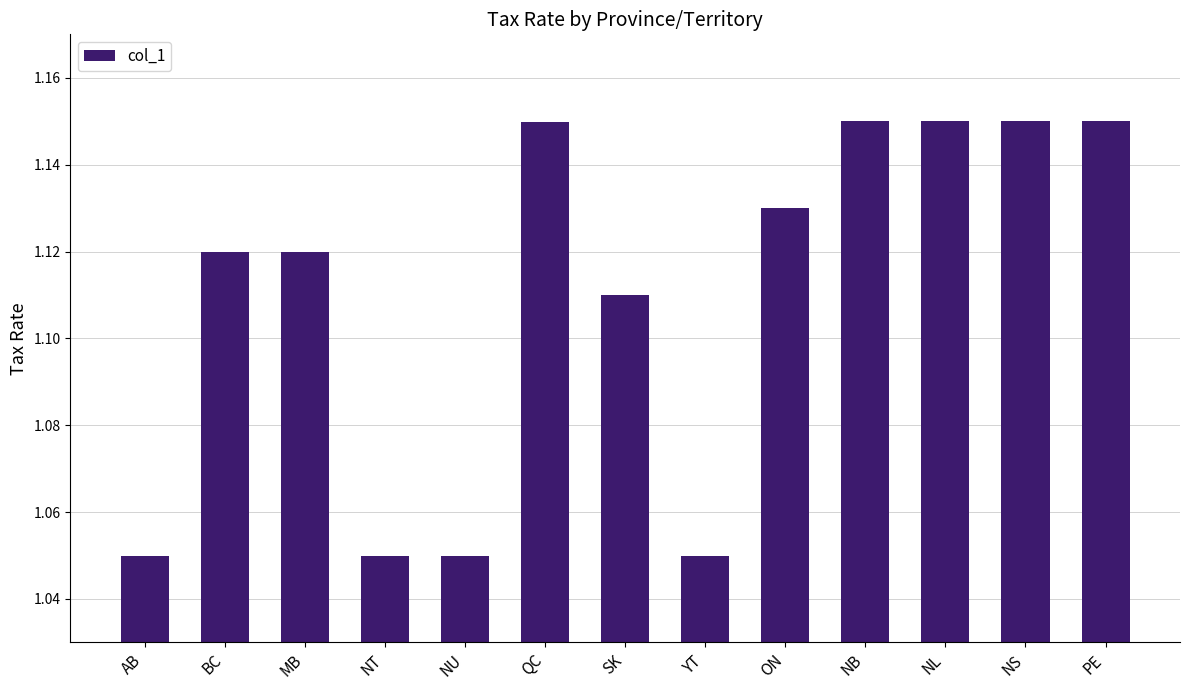

What is the sum of all values?

14.4